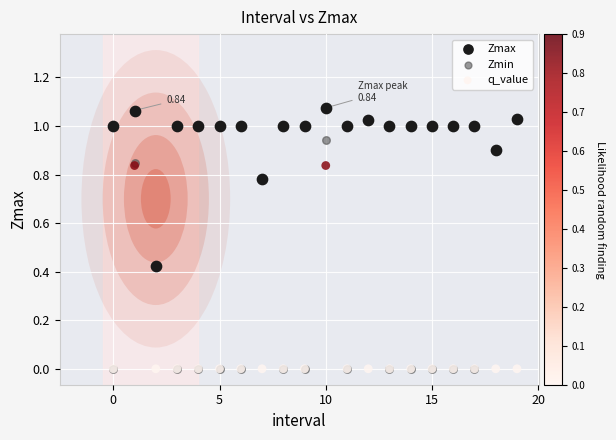

What are all the series names shown in the legend?

Zmax, Zmin, q_value